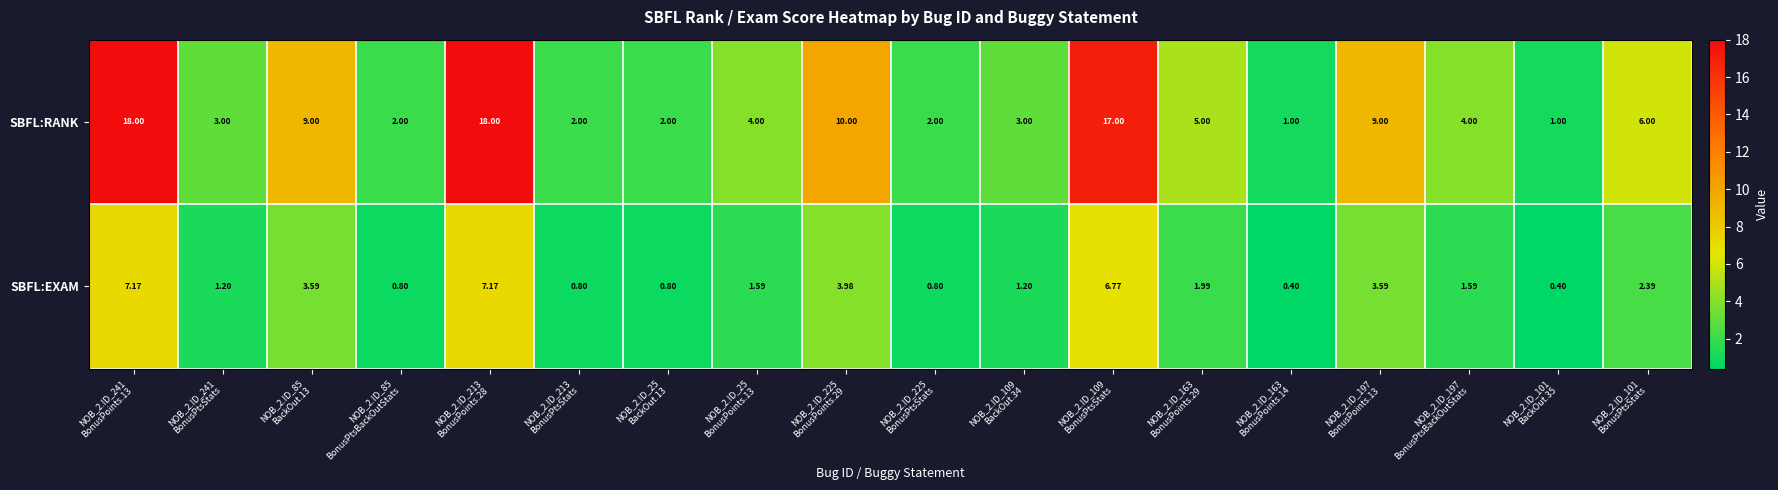

Which series has the largest total across all categories?

SBFL:RANK